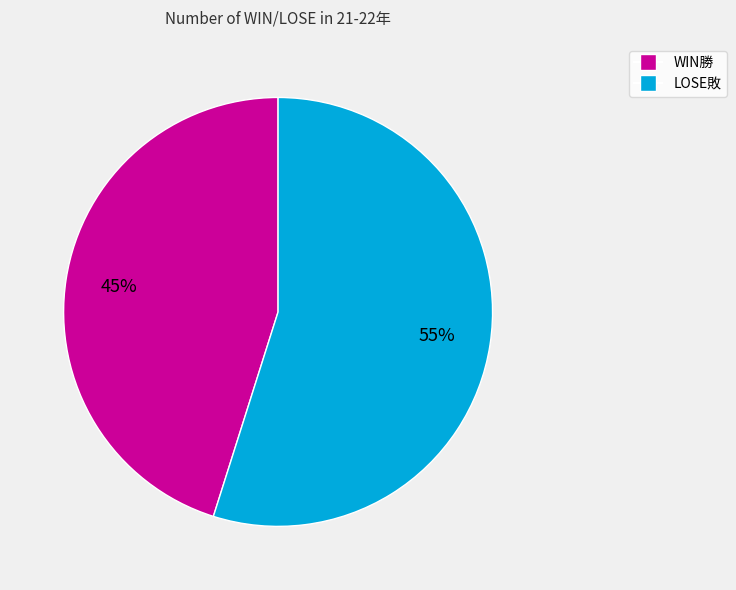

Is it true that WIN勝 is 45% of the pie?

True